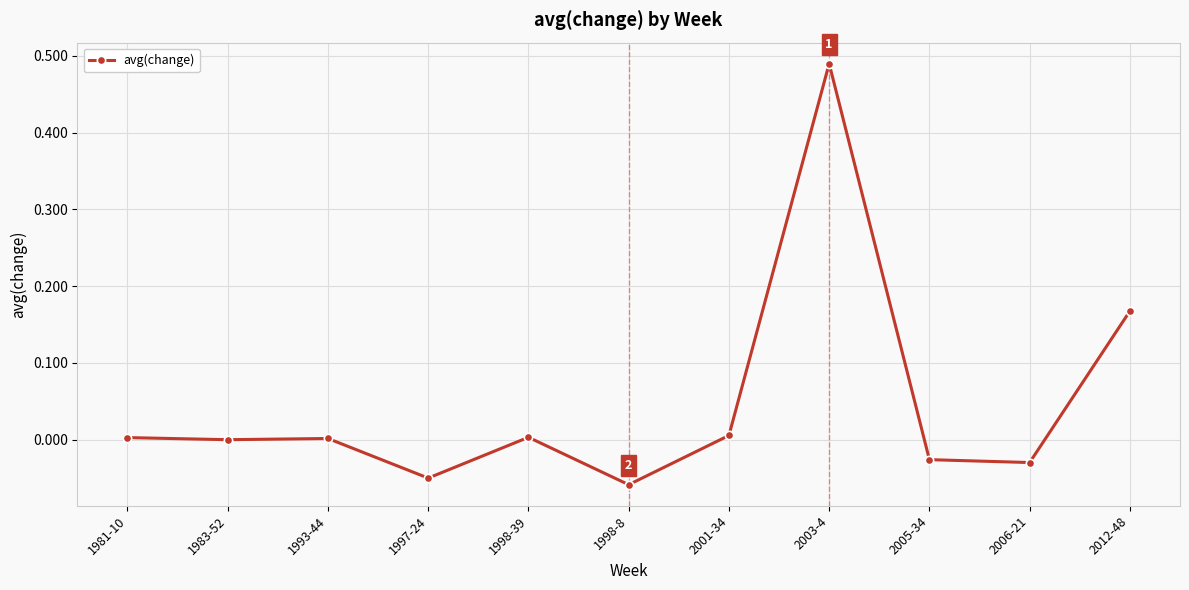

True or false: the data shows -0.0 at 2006-21.

True